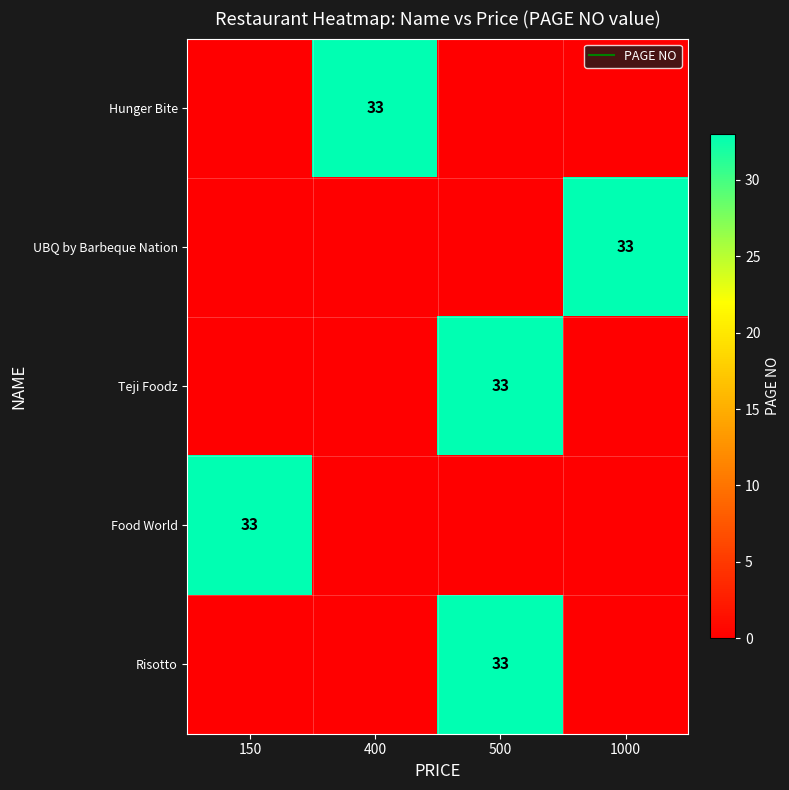

Is the value of Hunger Bite at 400 greater than the value of Teji Foodz at 150?

Yes